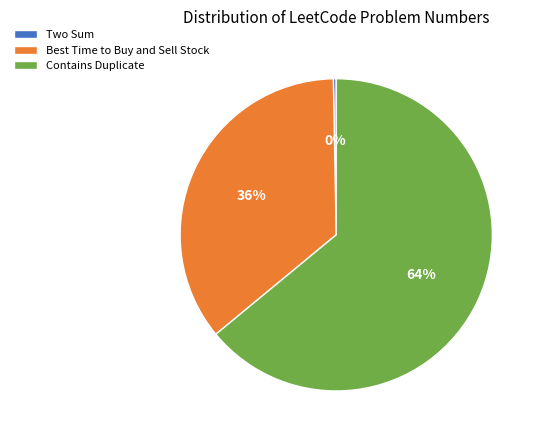

Is Two Sum the majority of the pie?

No